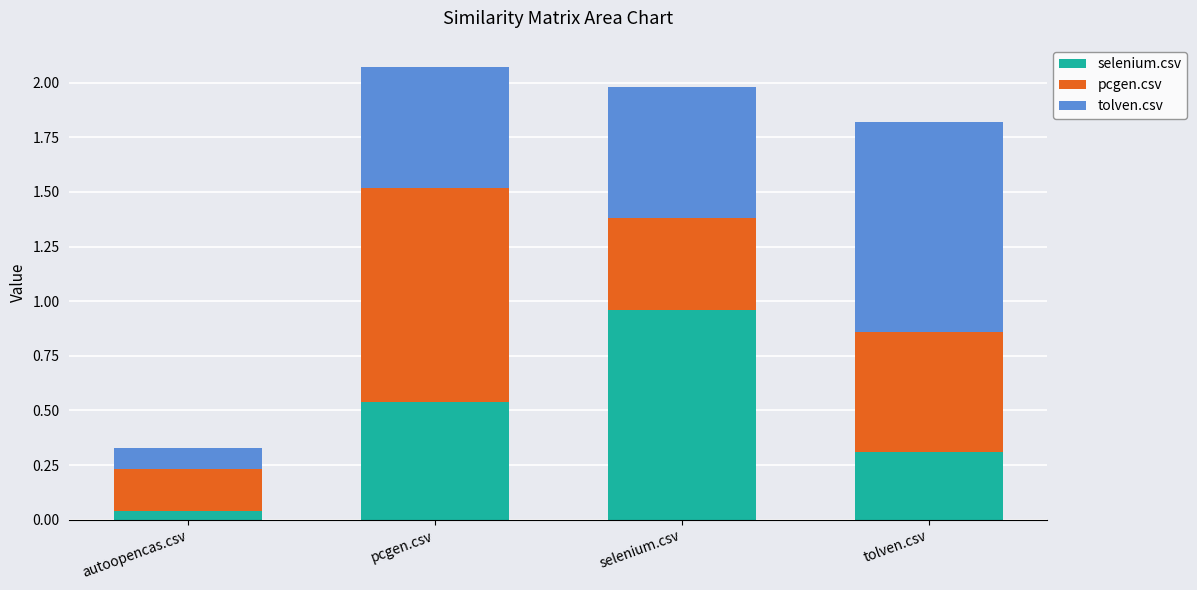

At which label does selenium.csv reach its minimum?

autoopencas.csv